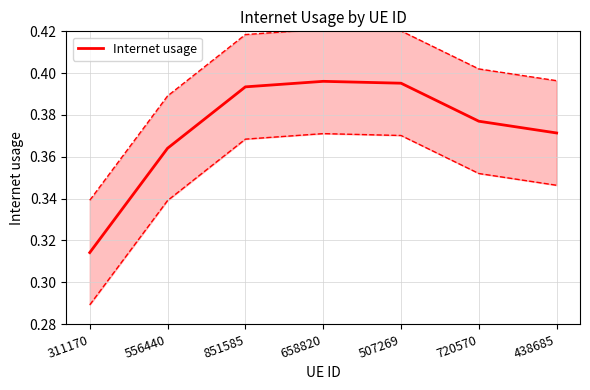

What is the label of the 7th point from the right?

311170